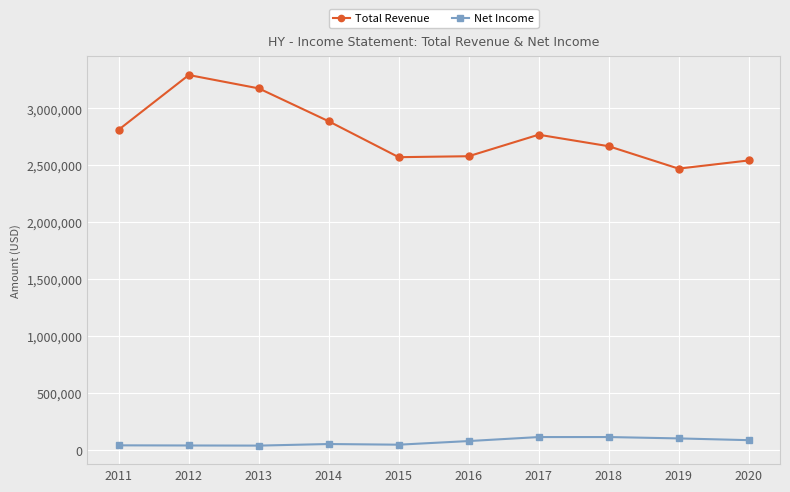

What is the sum of the Net Income values at 2013 and 2015?

77500